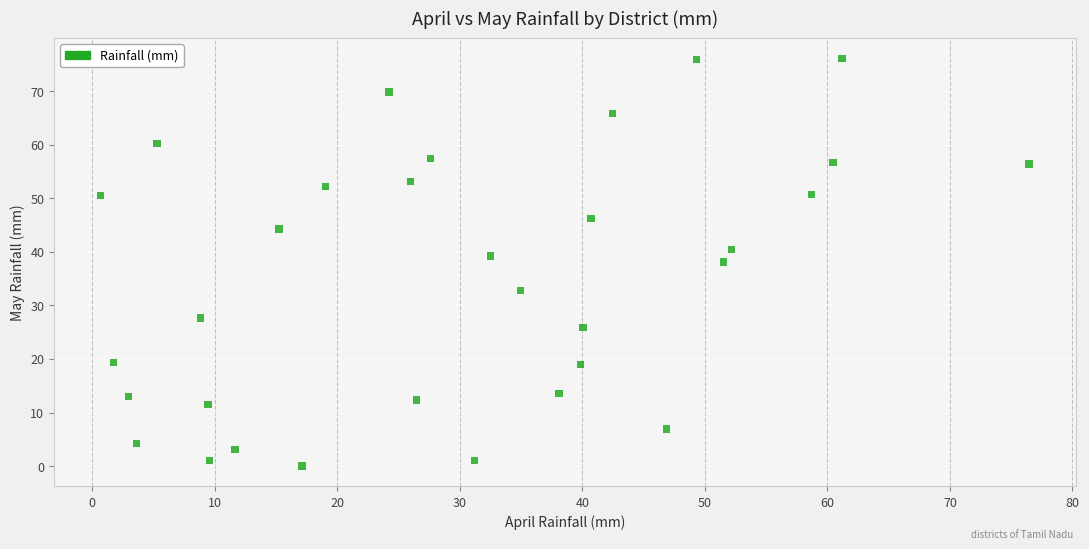

What is the range of X values (max minus min)?

75.8